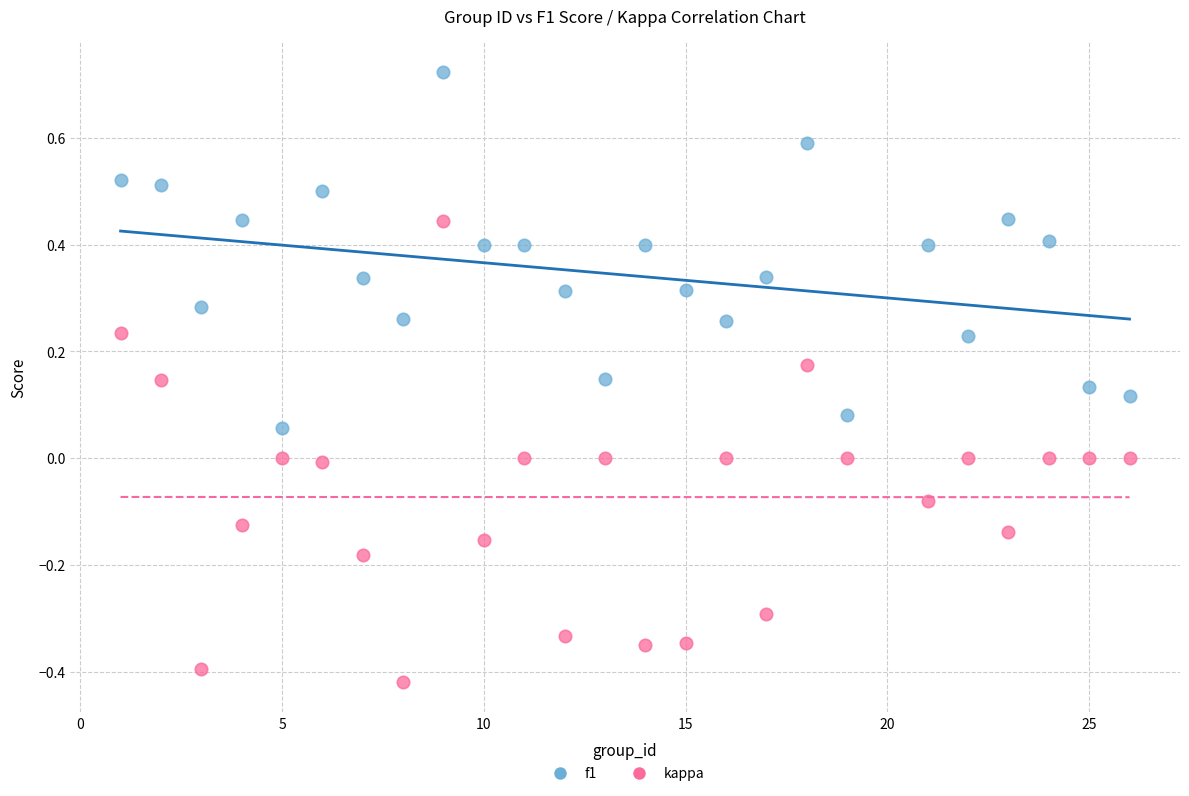

What is the X range (max minus min) for the scatter plot?

25.0